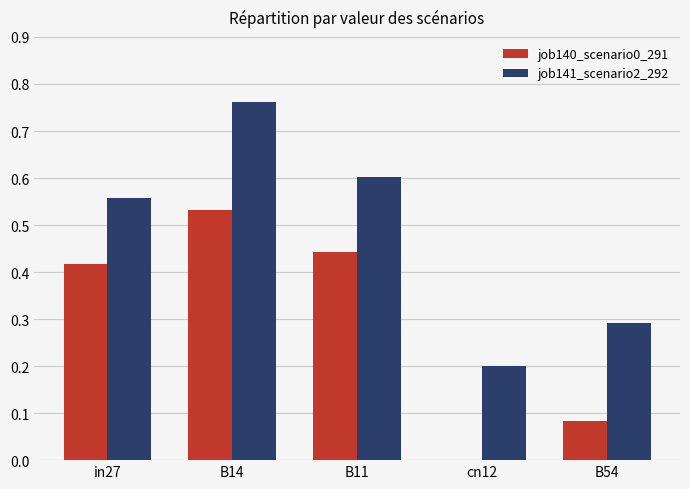

What is the sum of all job140_scenario0_291 values?

1.5